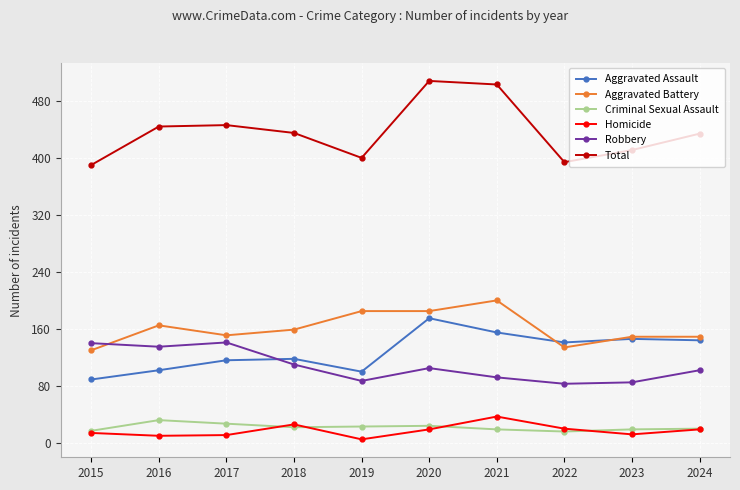

True or false: Total has a value of 435 at 2018.

True